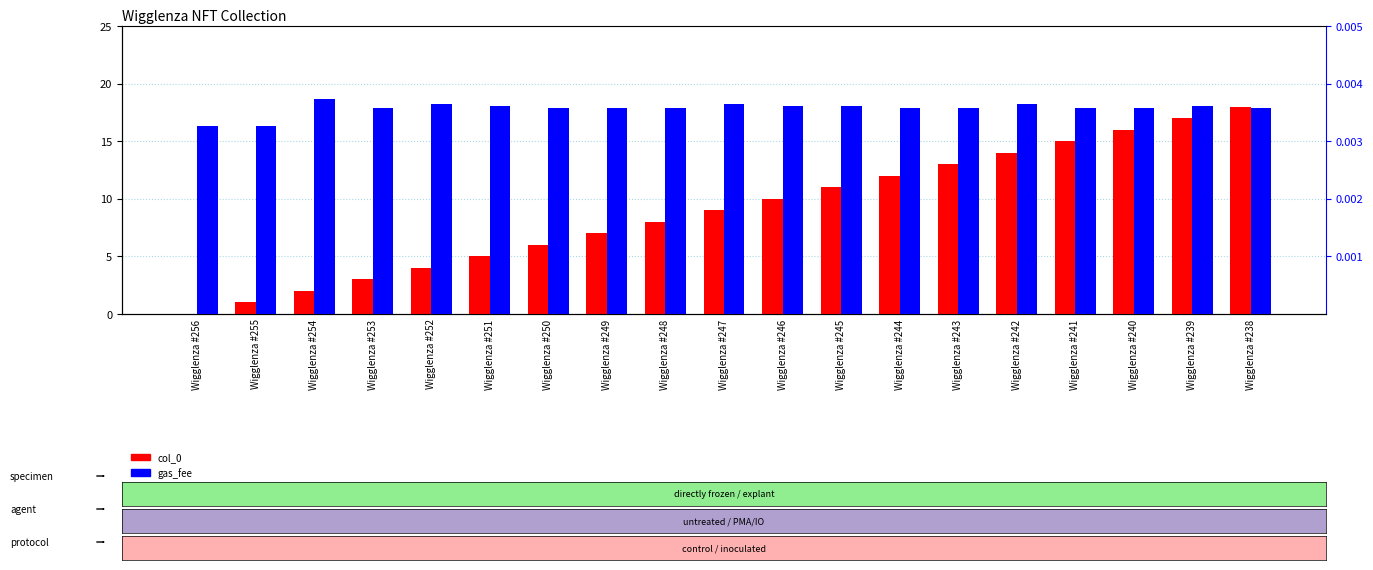

What is the difference between the col_0 values at Wigglenza #249 and Wigglenza #254?

5.0